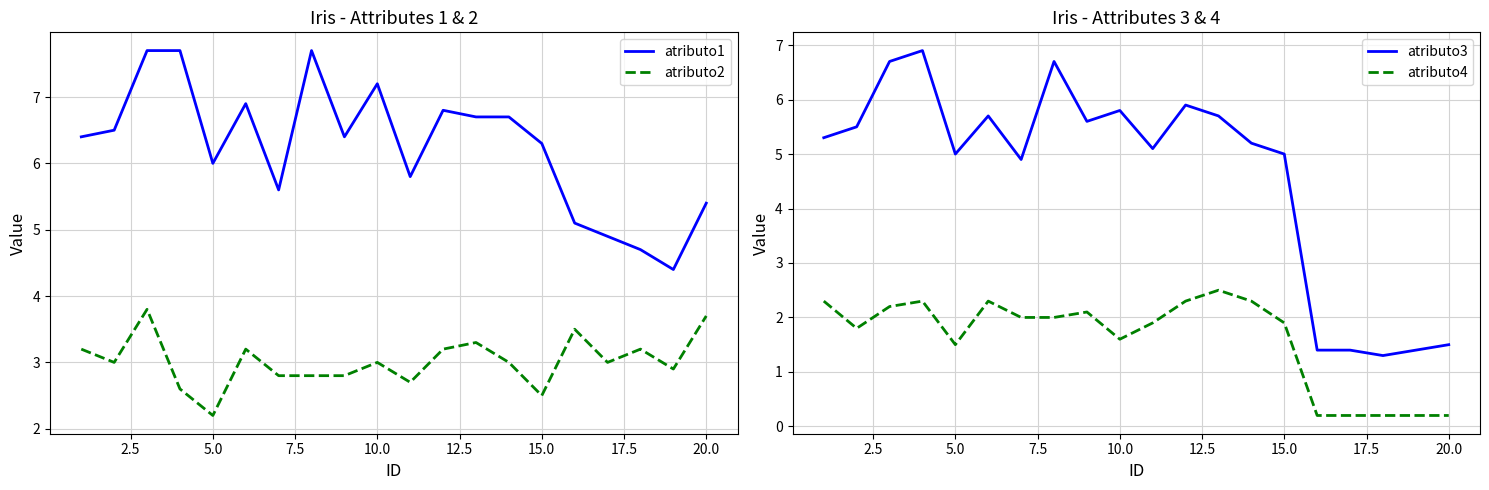

What is the value of the atributo1 point at the 18th from the left?

4.7